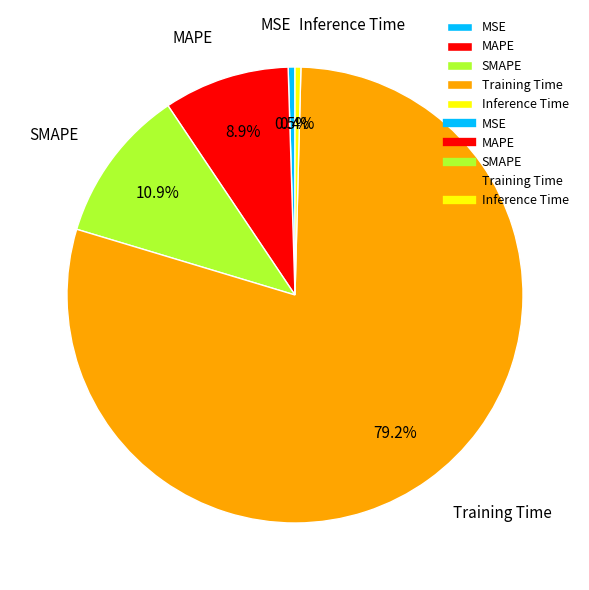

How many segments does this pie chart have?

5